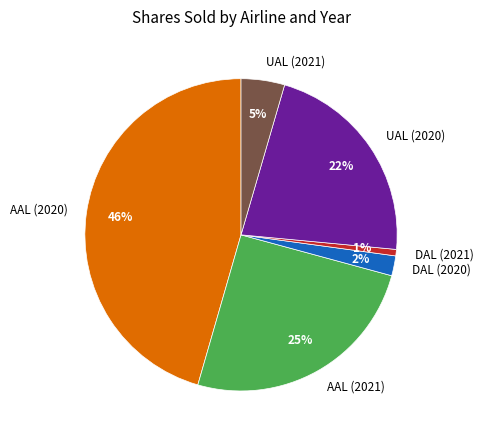

True or false: DAL (2020) accounts for 2% of the total.

True